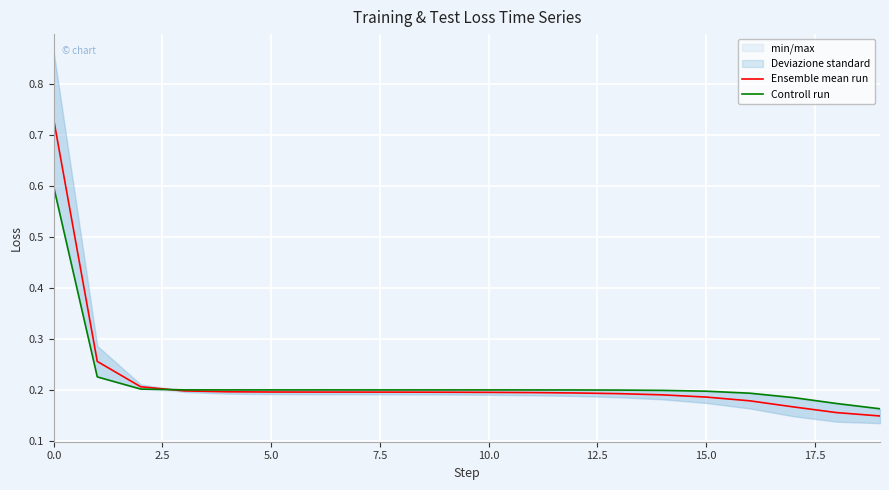

True or false: Ensemble mean run has a value of 0.2 at 5.0.

True